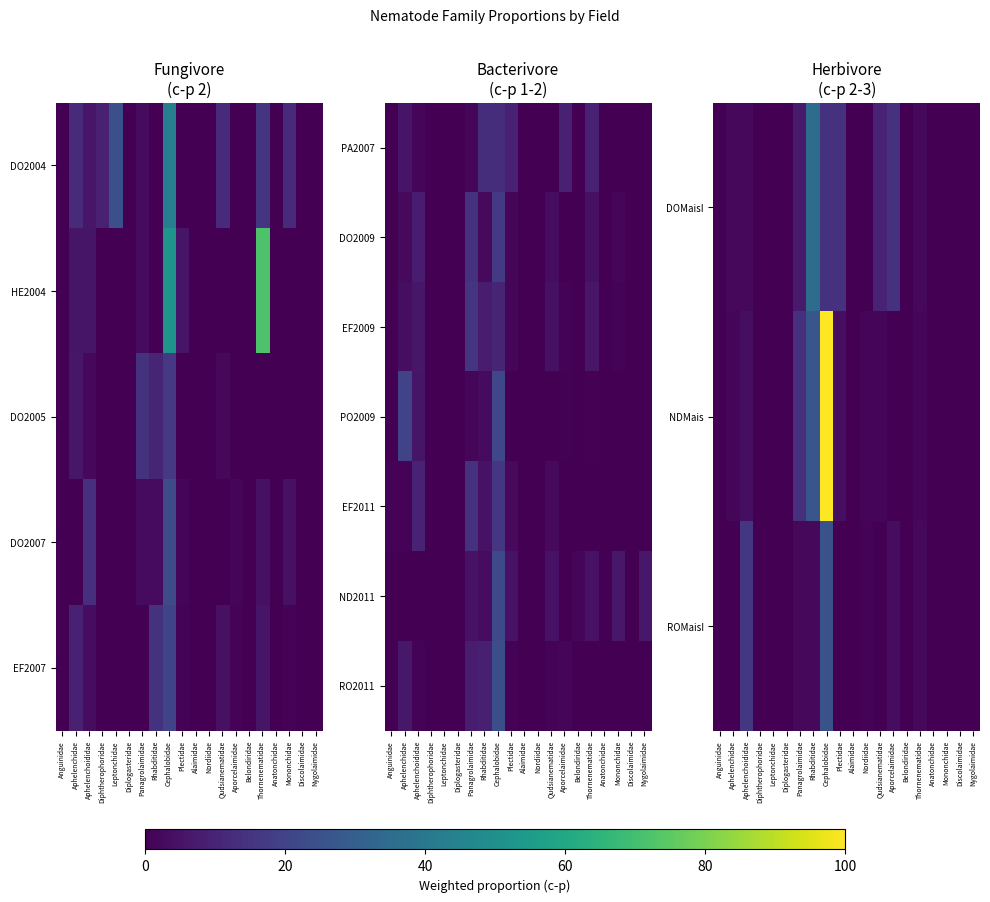

The NDMais series shows 0.0 at Belondiridae. True or false?

True